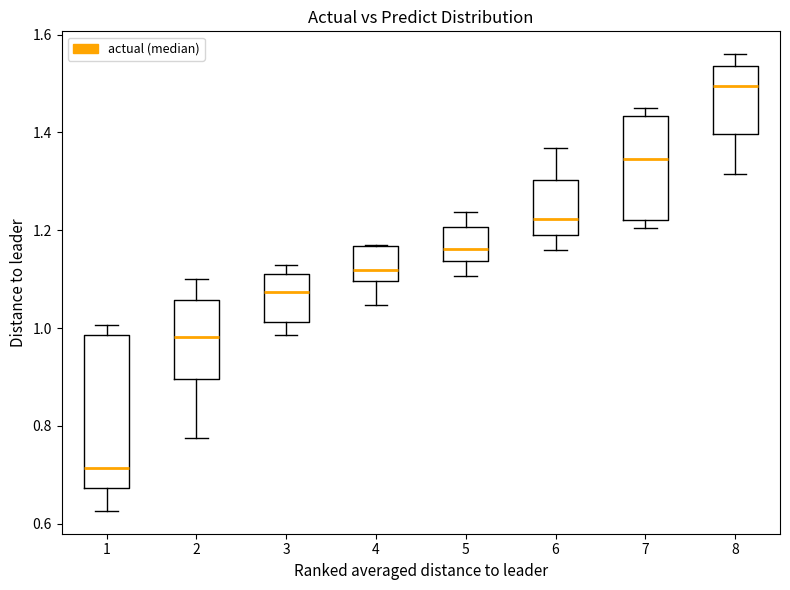

Where is the upper edge of the box at x = 5 on the y-axis? The values are not printed on the chart, so give them approximately, as read against the axis.

1.20